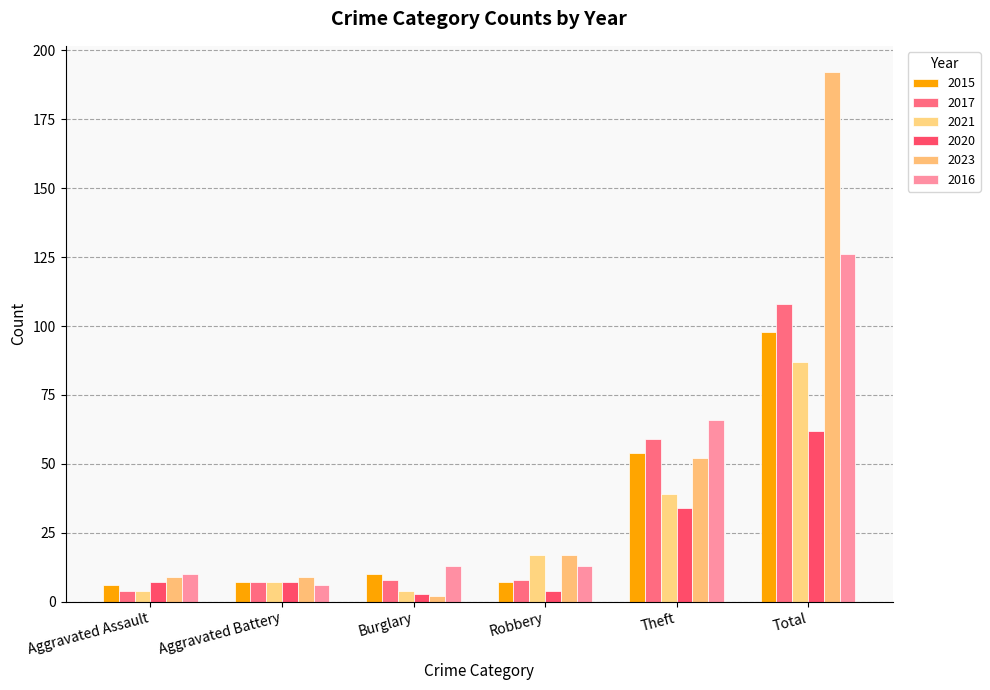

How many data points in 2021 are less than 17?

3